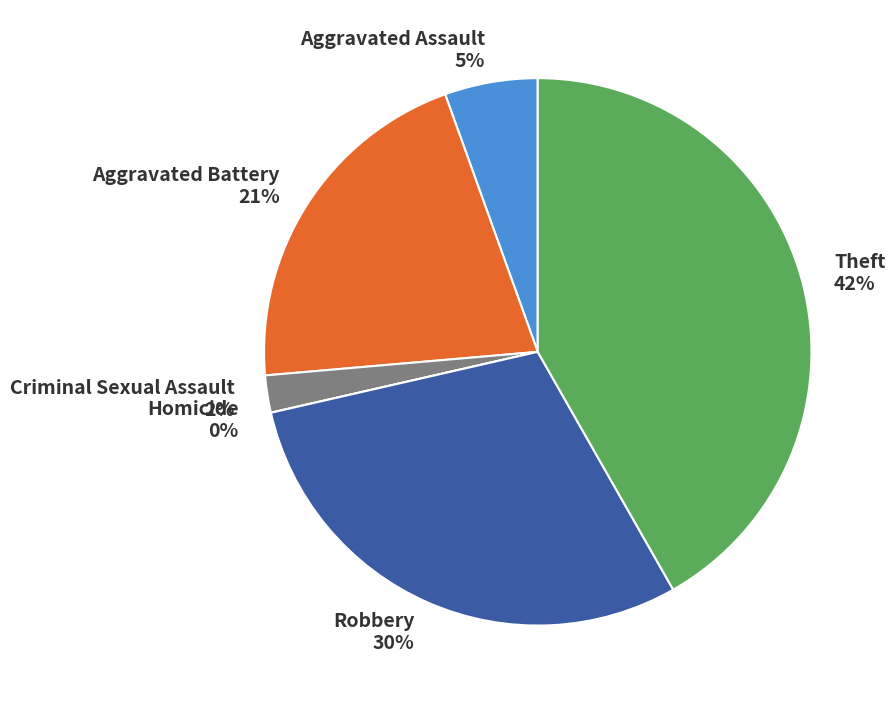

Is it true that Theft is 42% of the pie?

True